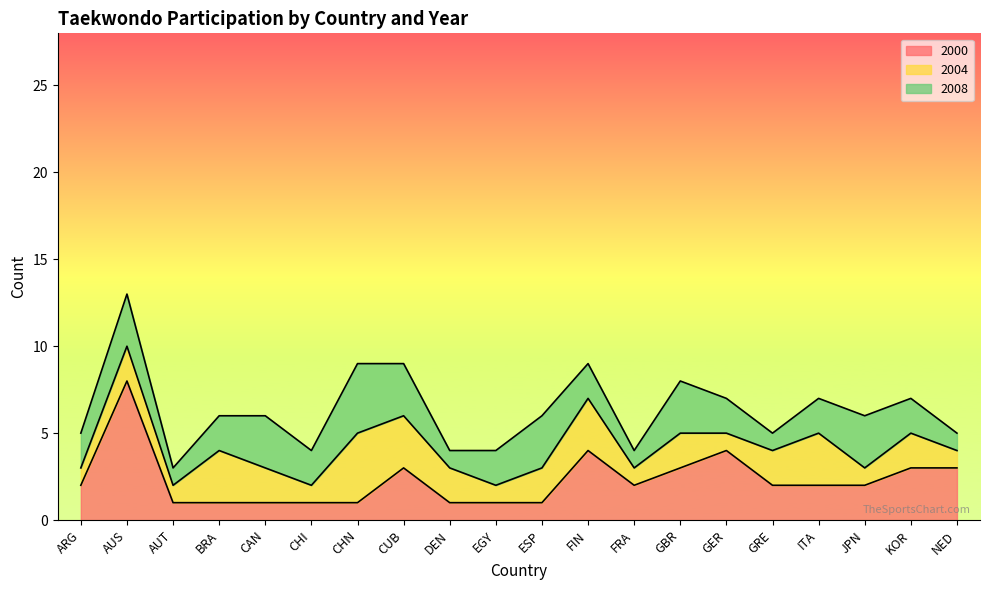

Which series ends up on top after the final intersection of 2000 and 2008?

2000